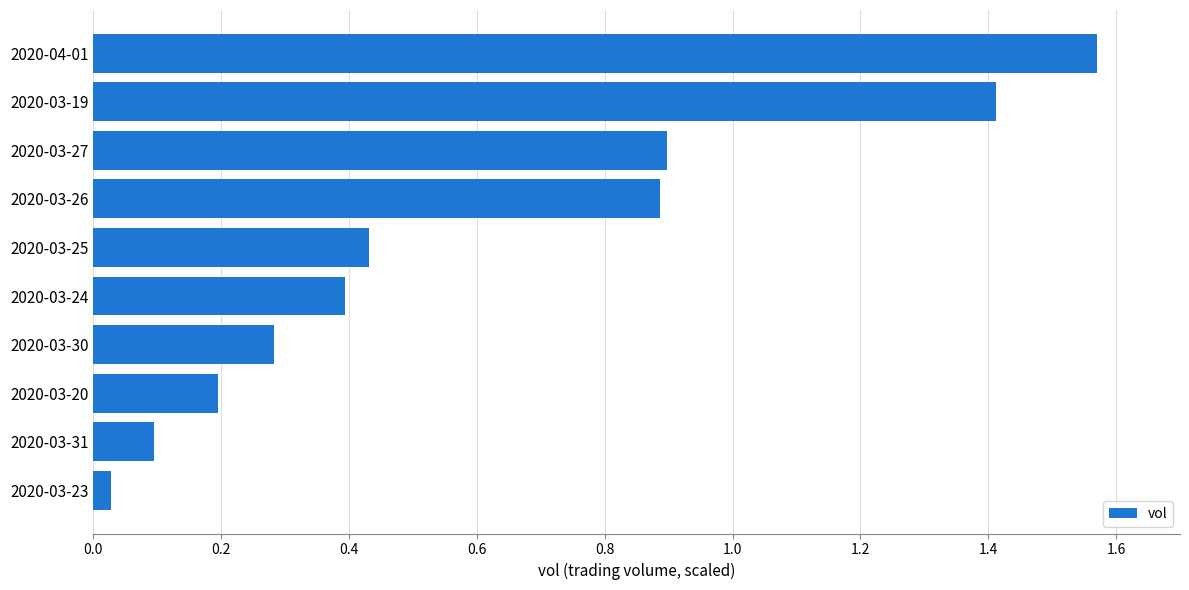

Count the number of data series in this chart.

1